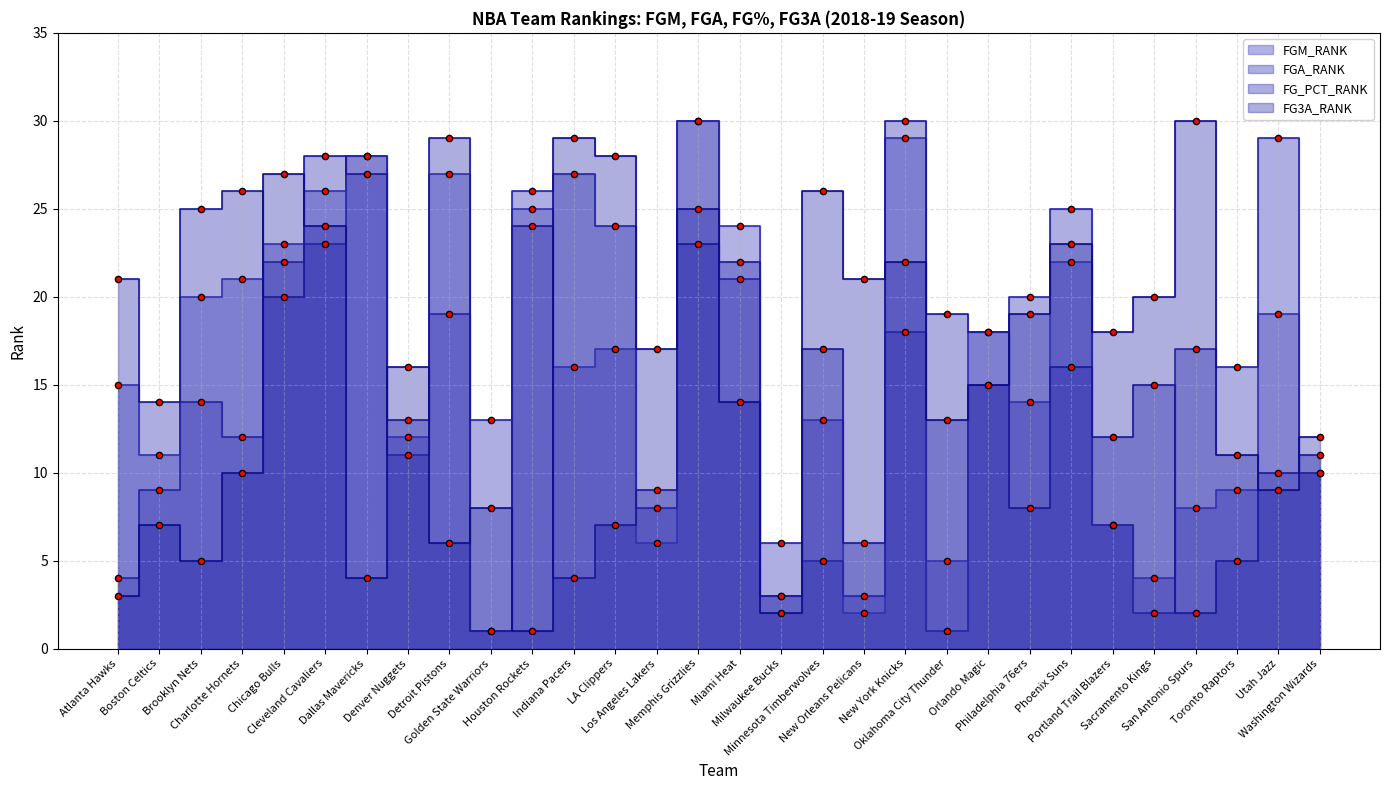

What are all the series names shown in the legend?

FGM_RANK, FGA_RANK, FG_PCT_RANK, FG3A_RANK